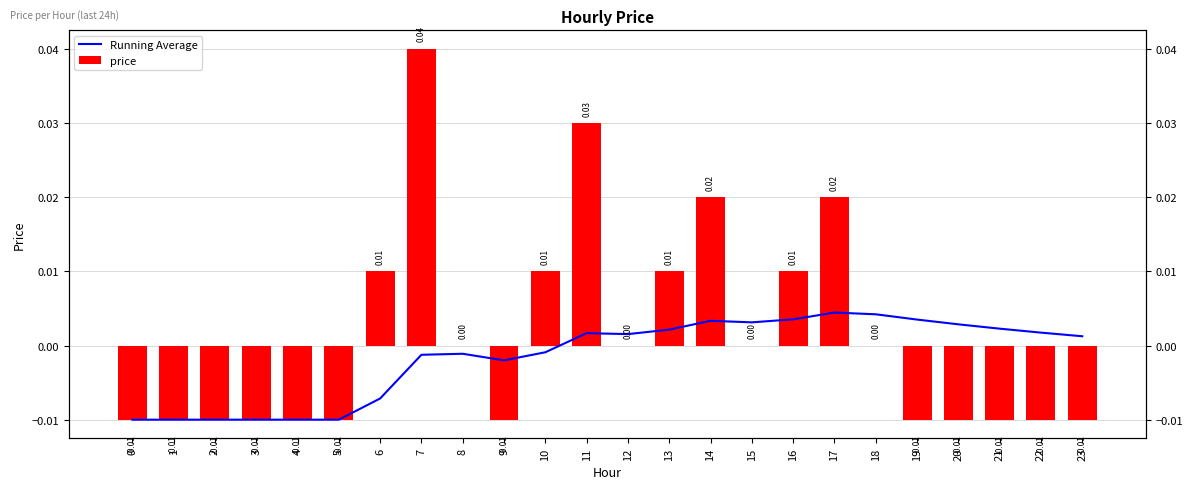

Count the price values in the range 0 to 1.

12